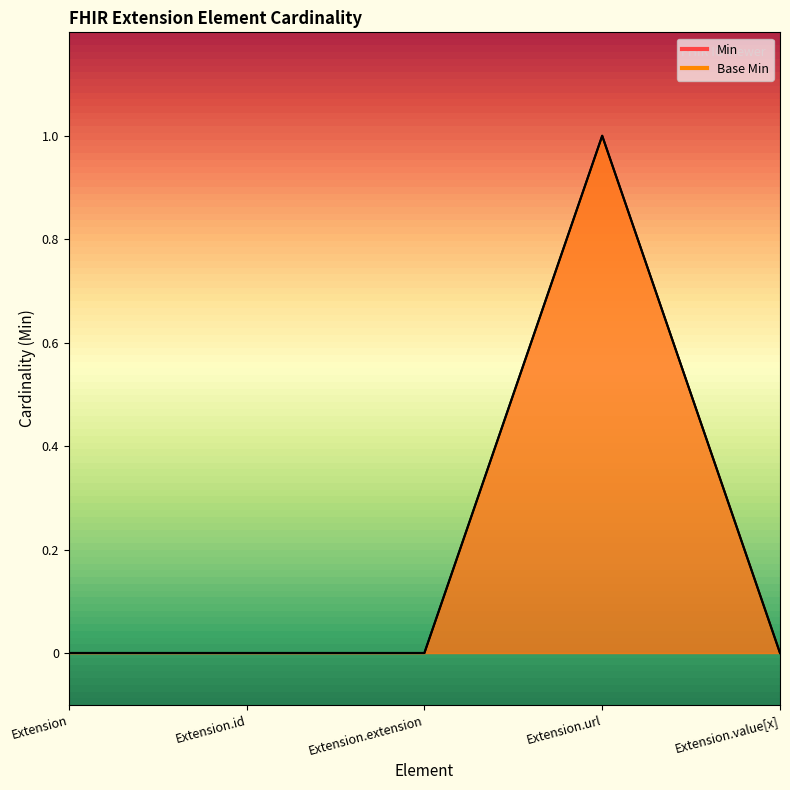

The value of Min at Extension is 1. True or false?

False